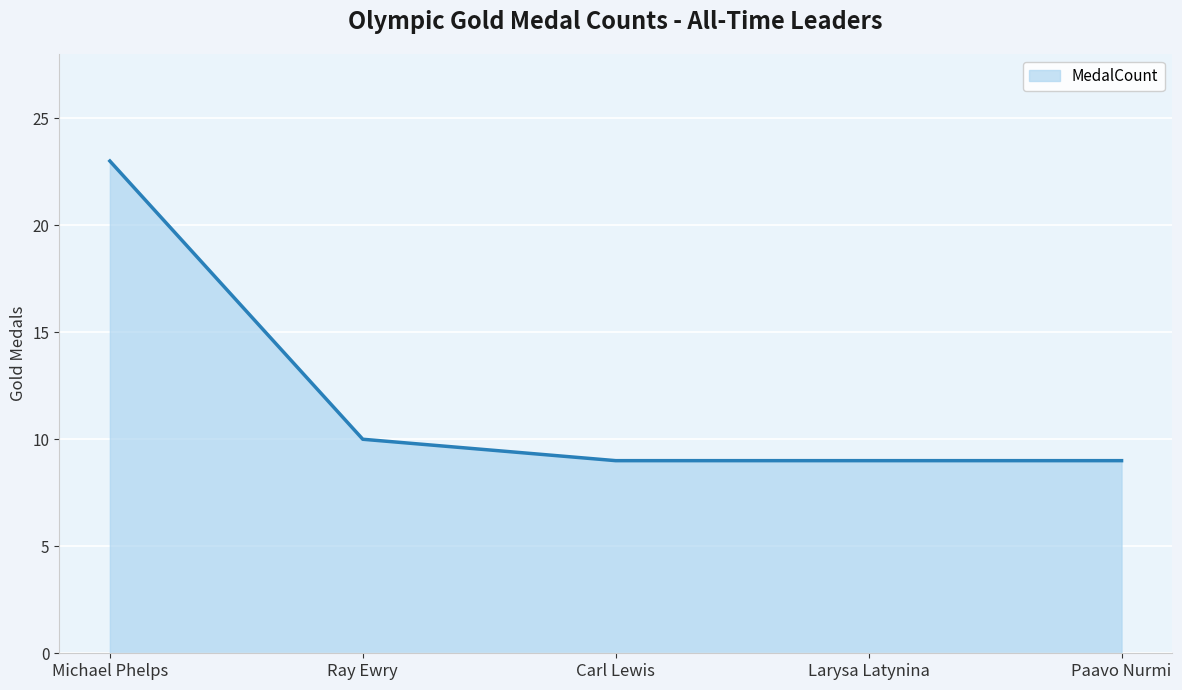

Reading right to left, list all the values displayed in this chart.

Paavo Nurmi=9	Larysa Latynina=9	Carl Lewis=9	Ray Ewry=10	Michael Phelps=23